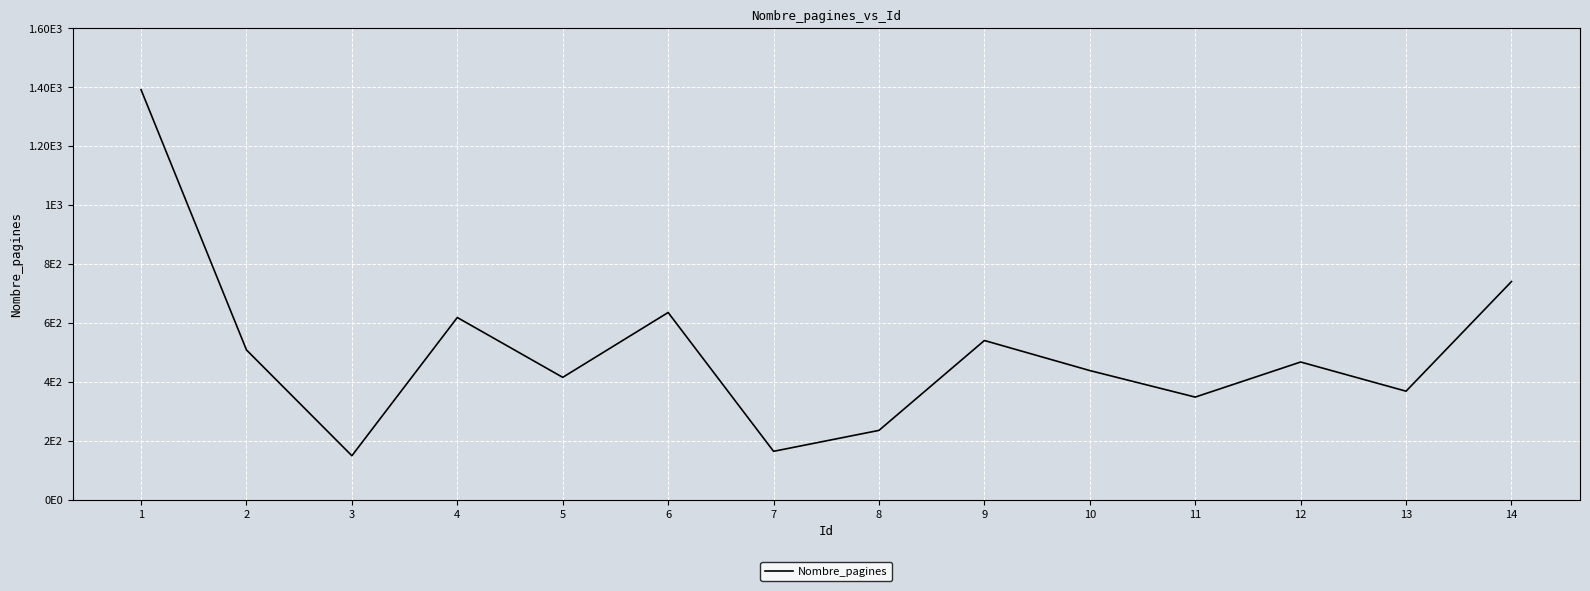

Reading right to left, list all the values displayed in this chart.

14=741	13=369	12=468	11=349	10=439	9=541	8=236	7=165	6=636	5=416	4=619	3=150	2=509	1=1392